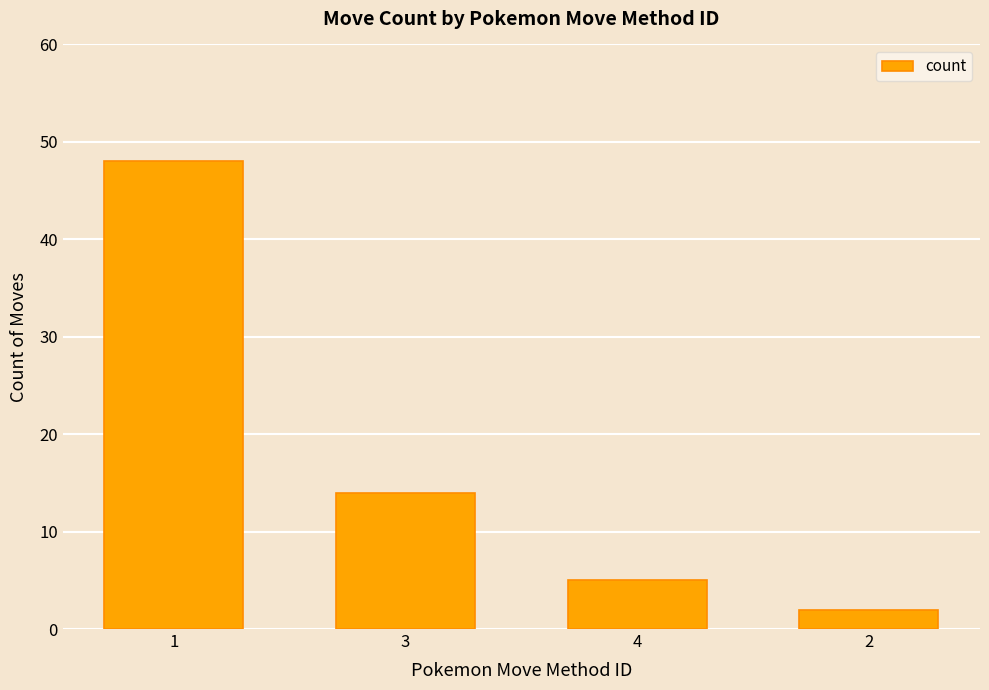

The chart shows a value of 14 at 3. True or false?

True